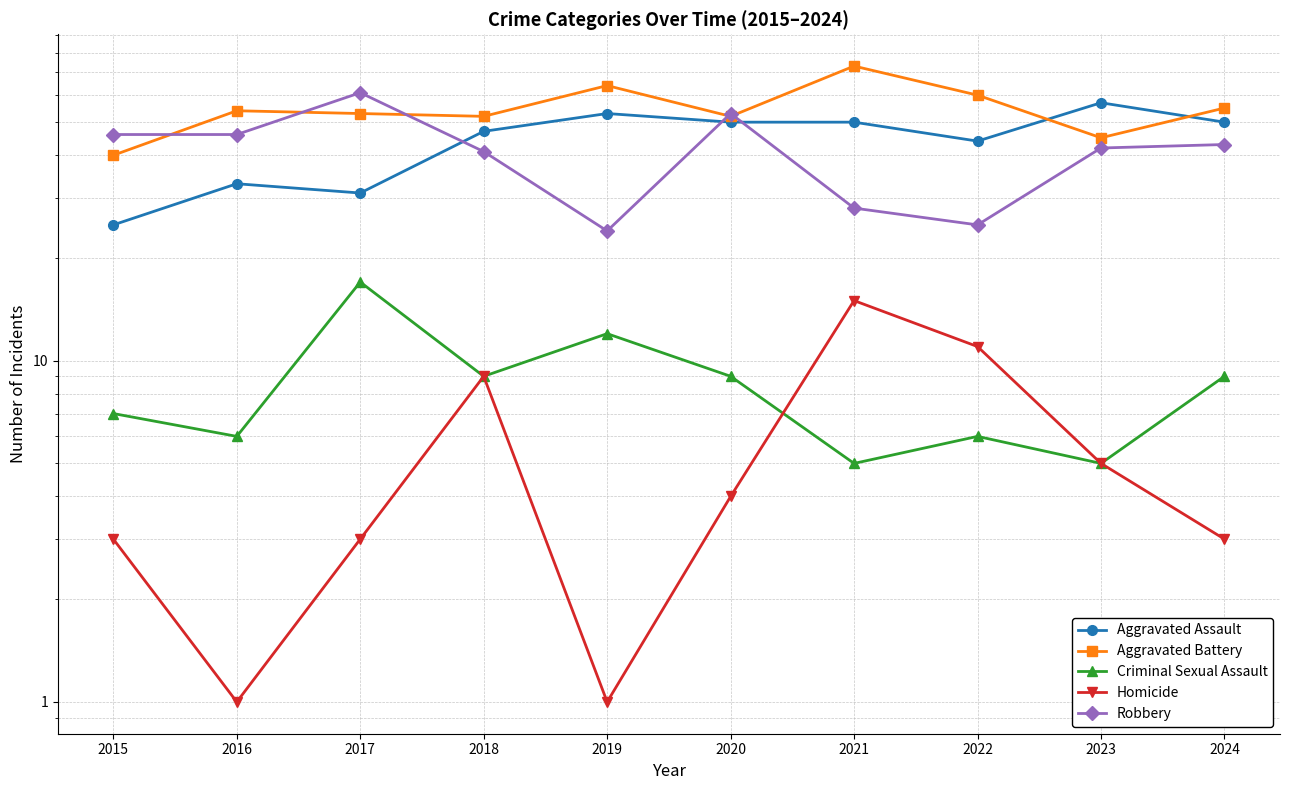

Reading left to right, list all the values displayed in this chart.

Aggravated Assault: 25	33	31	47	53	50	50	44	57	50
Aggravated Battery: 40	54	53	52	64	52	73	60	45	55
Criminal Sexual Assault: 7	6	17	9	12	9	5	6	5	9
Homicide: 3	1	3	9	1	4	15	11	5	3
Robbery: 46	46	61	41	24	53	28	25	42	43